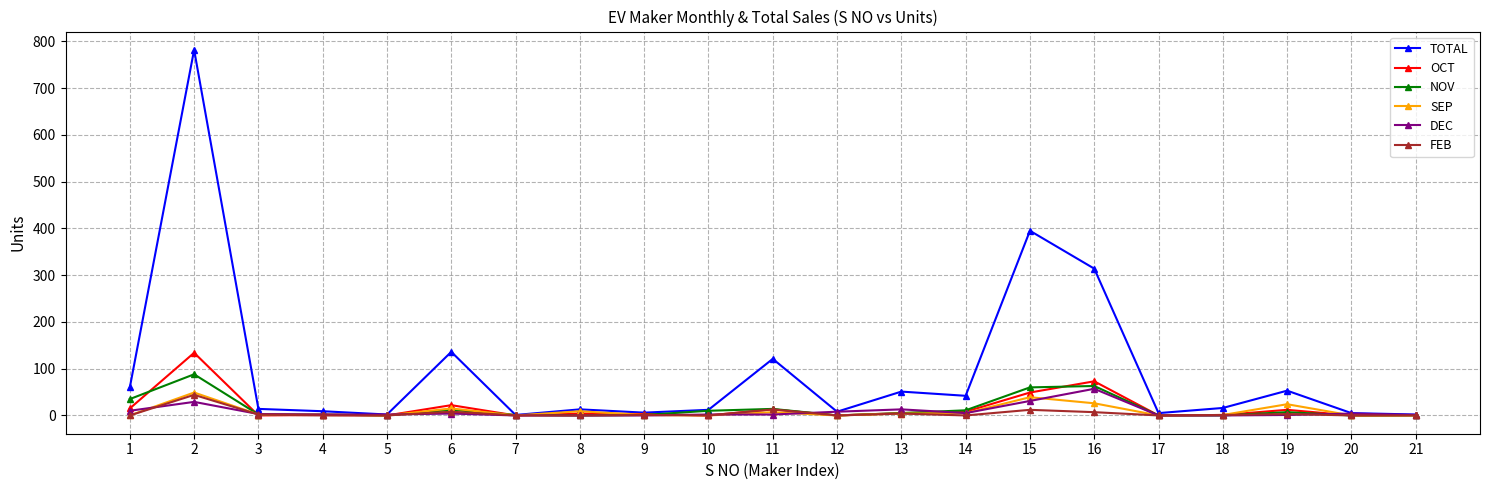

Which series changed the most between 11 and 18?

TOTAL